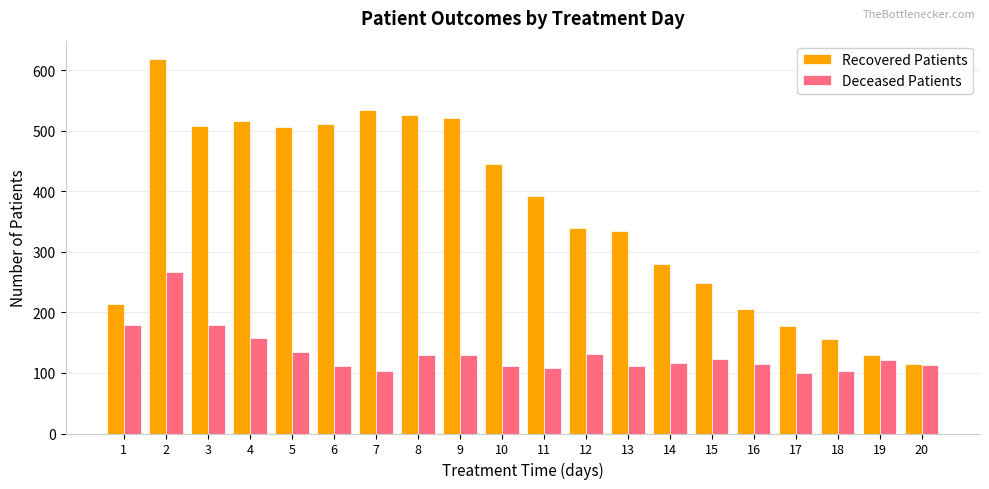

True or false: Recovered Patients has a value of 230 at 13.

False